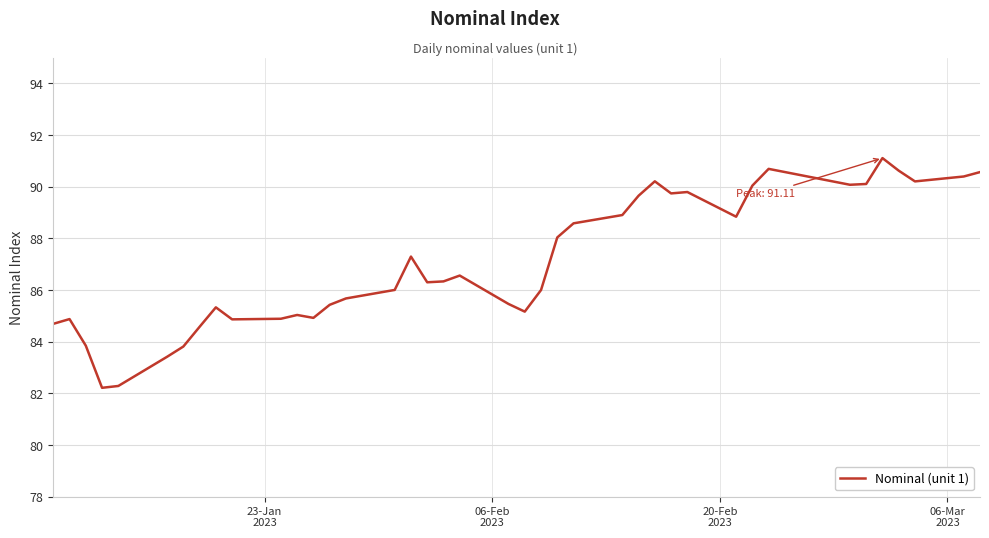

What is the maximum value shown in the chart?

91.1